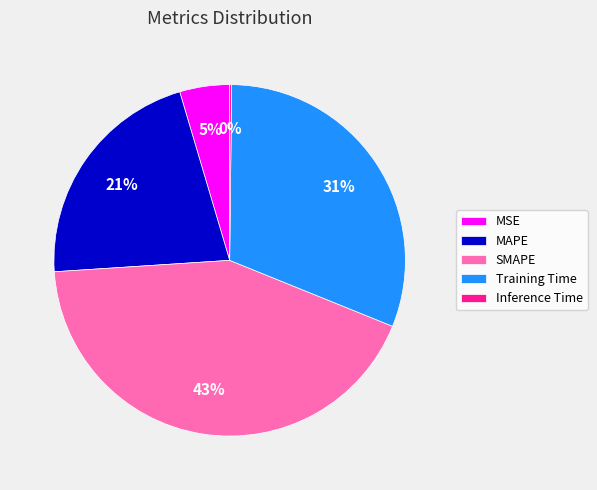

Which category has the biggest portion of the pie?

SMAPE